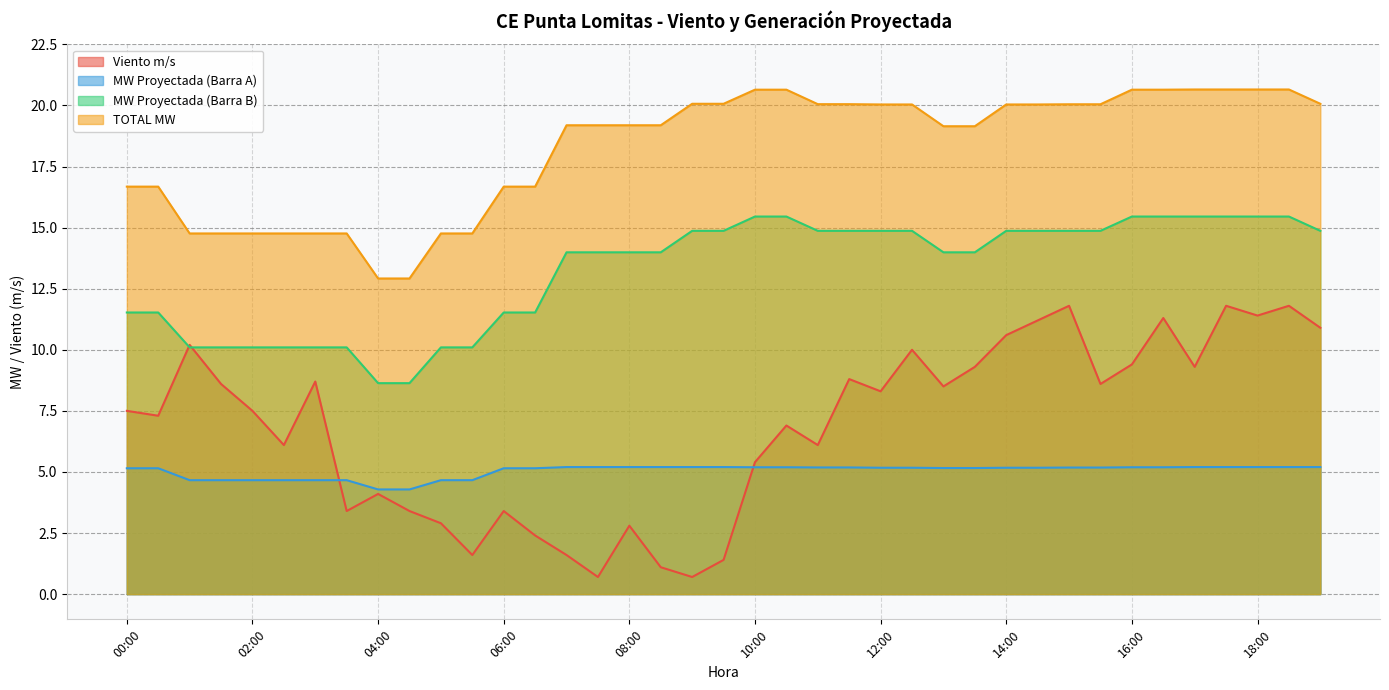

Is it true that MW Proyectada (Barra B) equals 14.6 at 05:00?

False